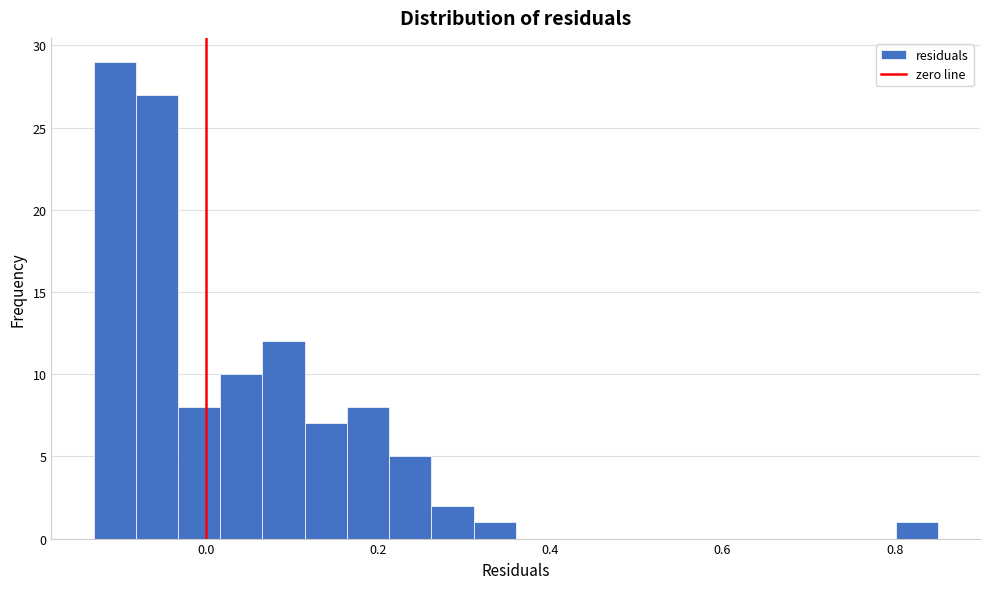

Around what value on the x-axis is the tallest bar? Give the approximate position of its centre, as read against the axis.

-0.10